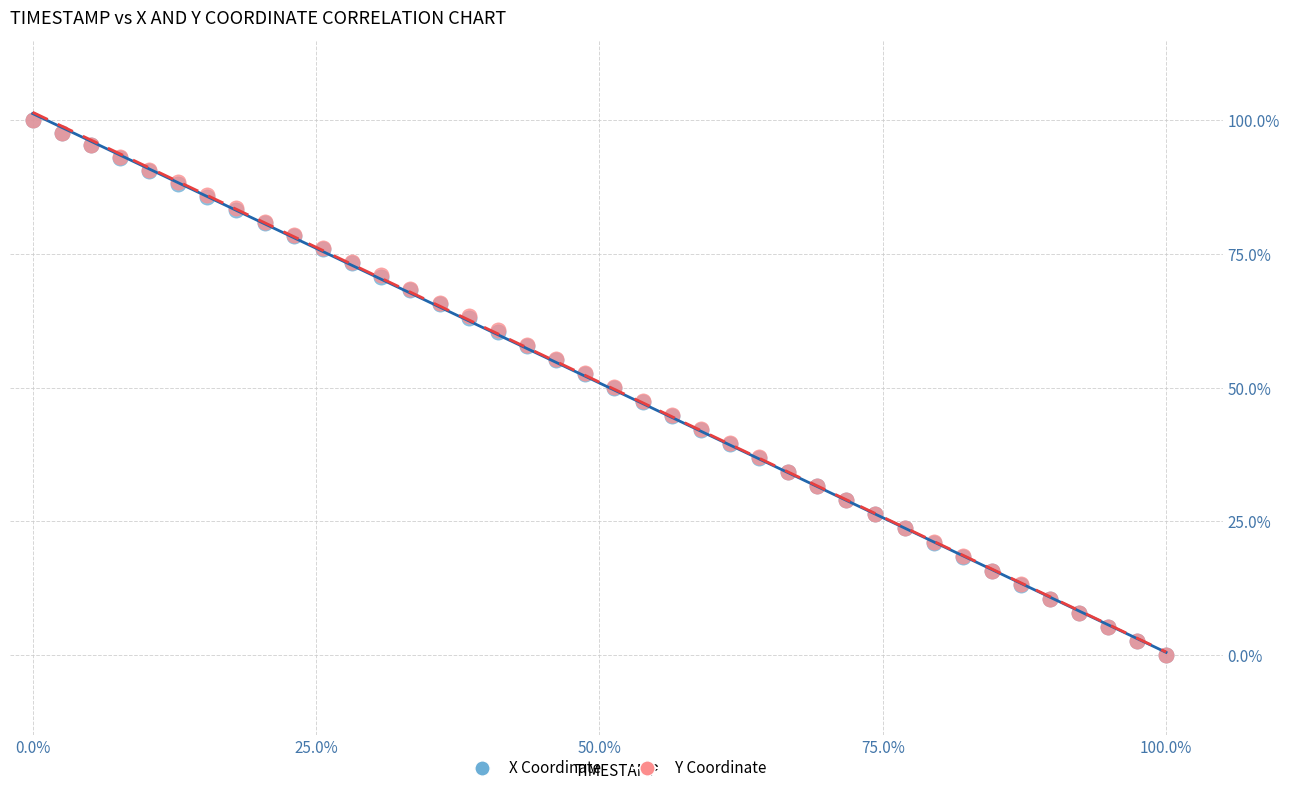

What are all the series names shown in the legend?

X Coordinate, Y Coordinate